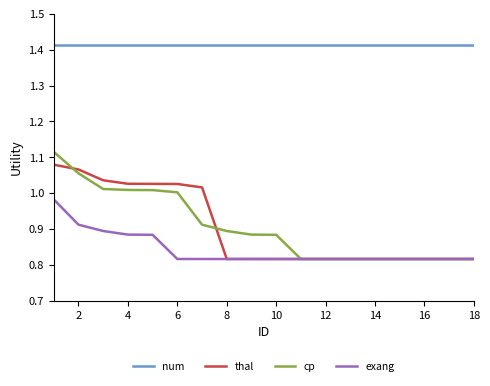

Which series has the largest range (max minus min)?

cp